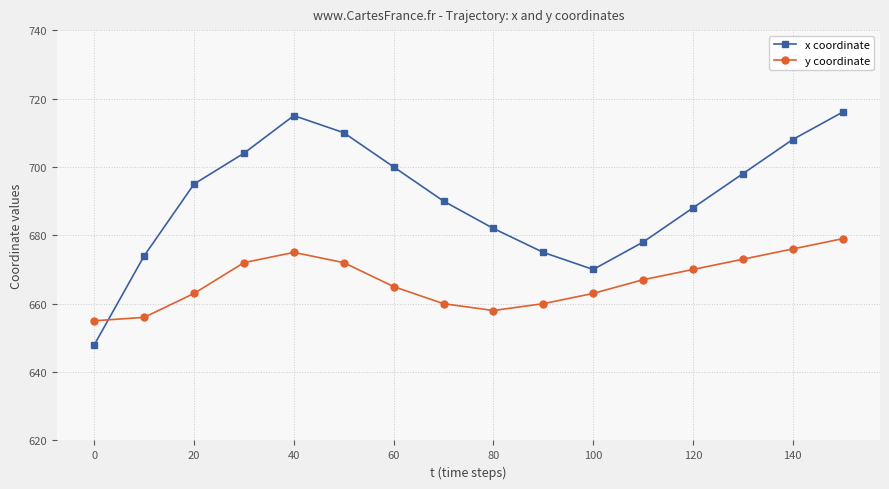

Which series has the largest range (max minus min)?

x coordinate